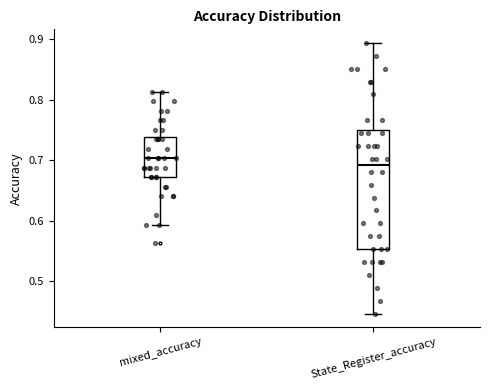

Where is the upper edge of the box for State_Register_accuracy on the y-axis? The values are not printed on the chart, so give them approximately, as read against the axis.

0.75